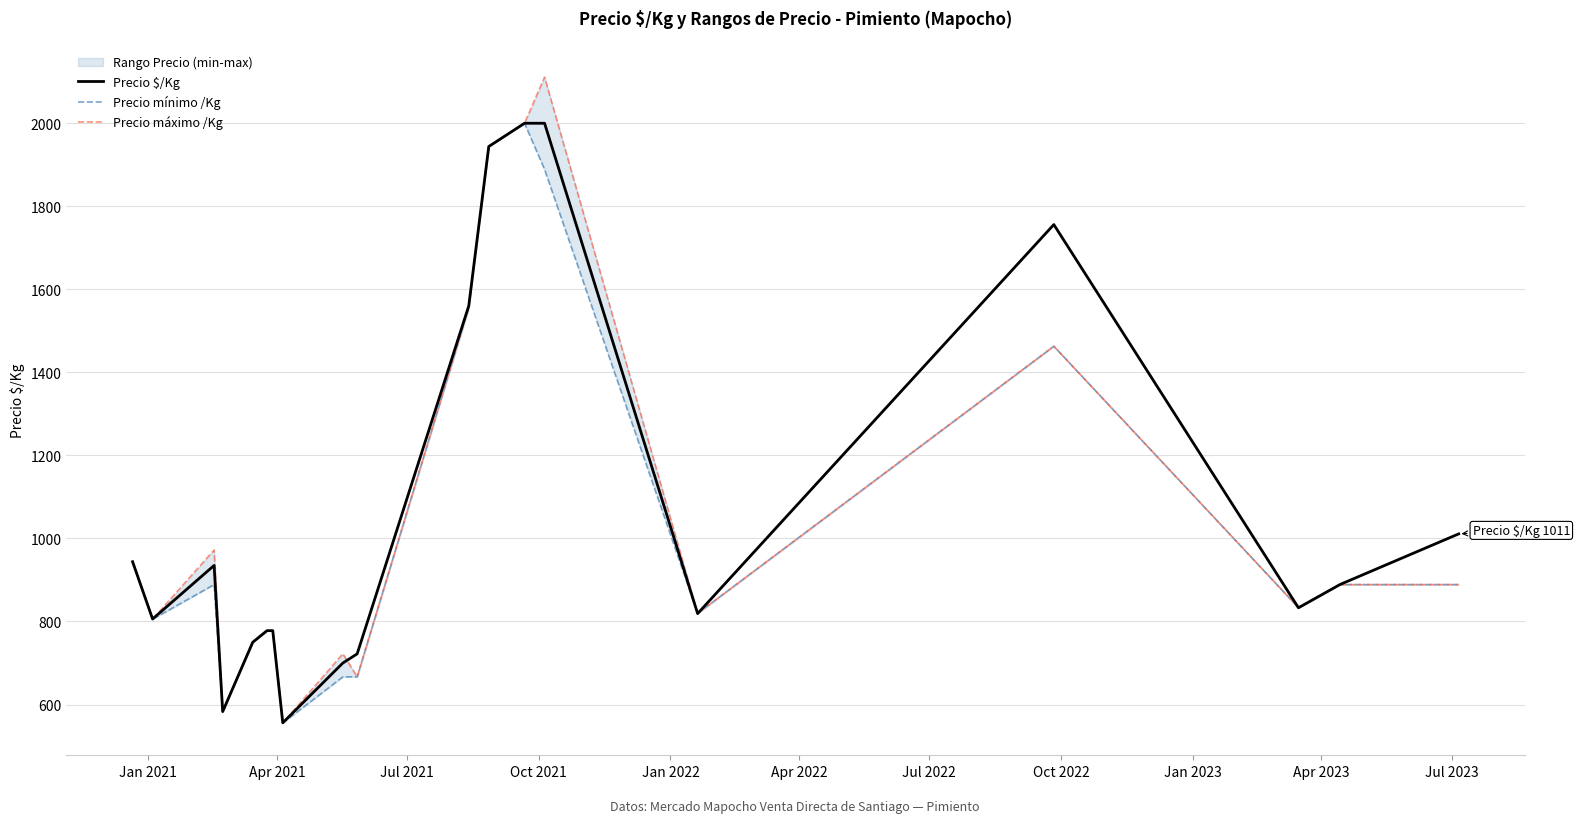

At which label does Precio mínimo /Kg first exceed 833?

Jan 2021